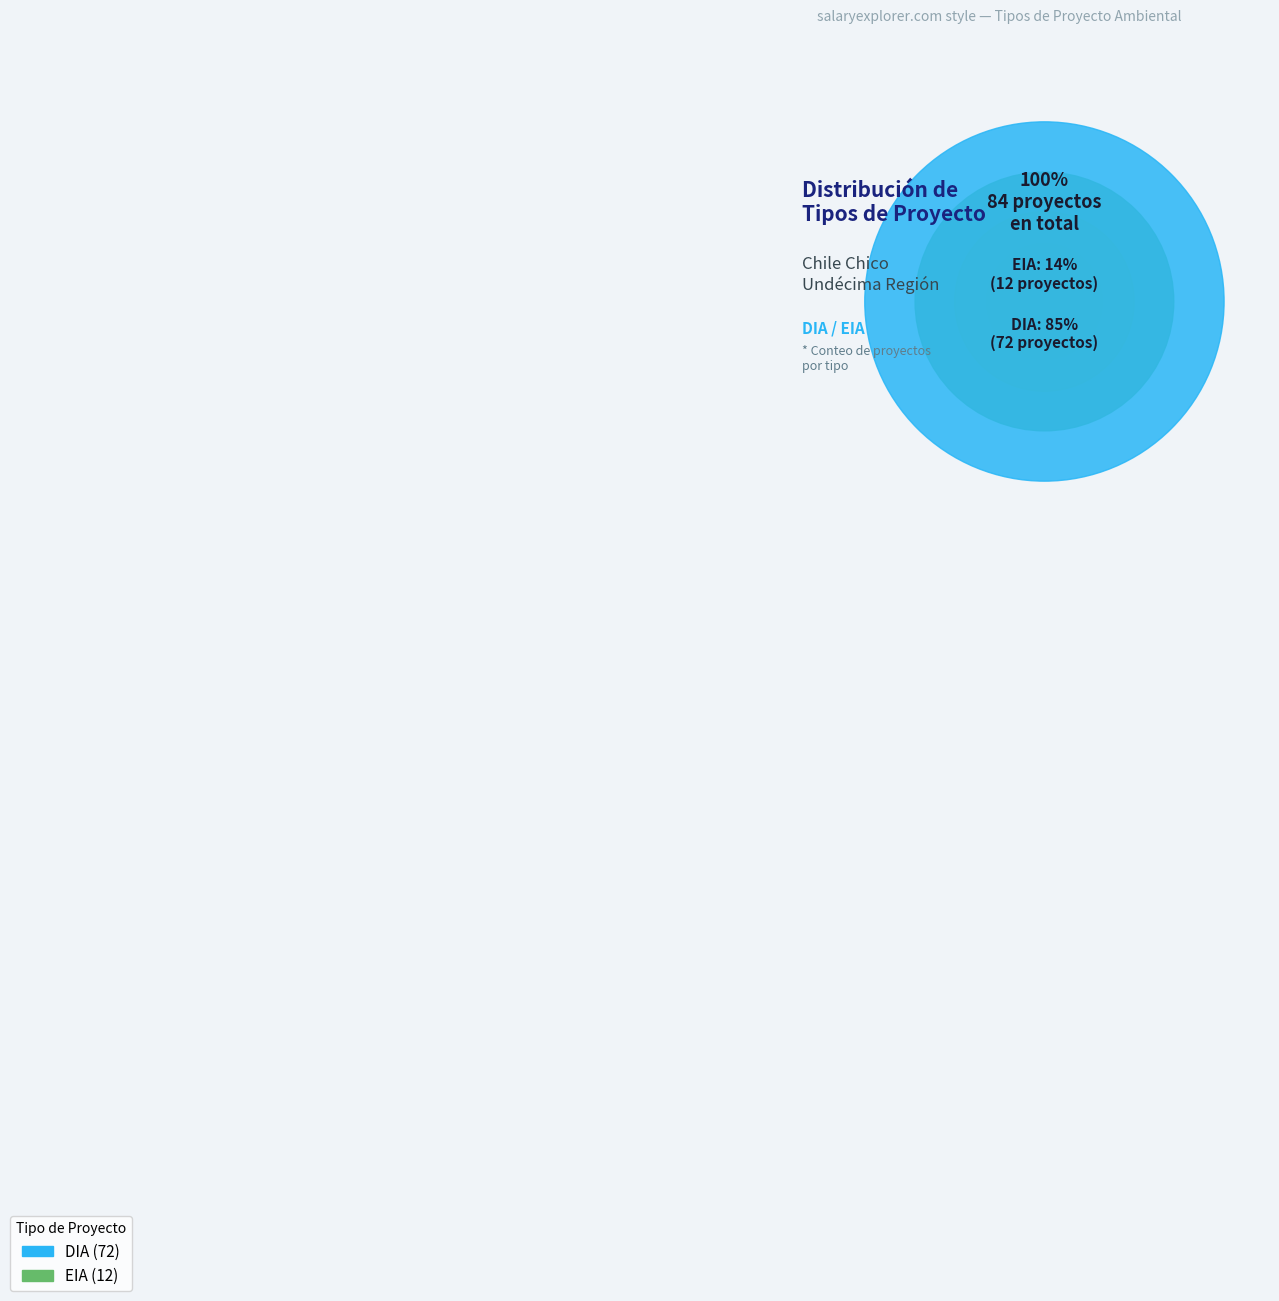

Approximately how many times larger is the value at EIA compared to DIA?

0.2